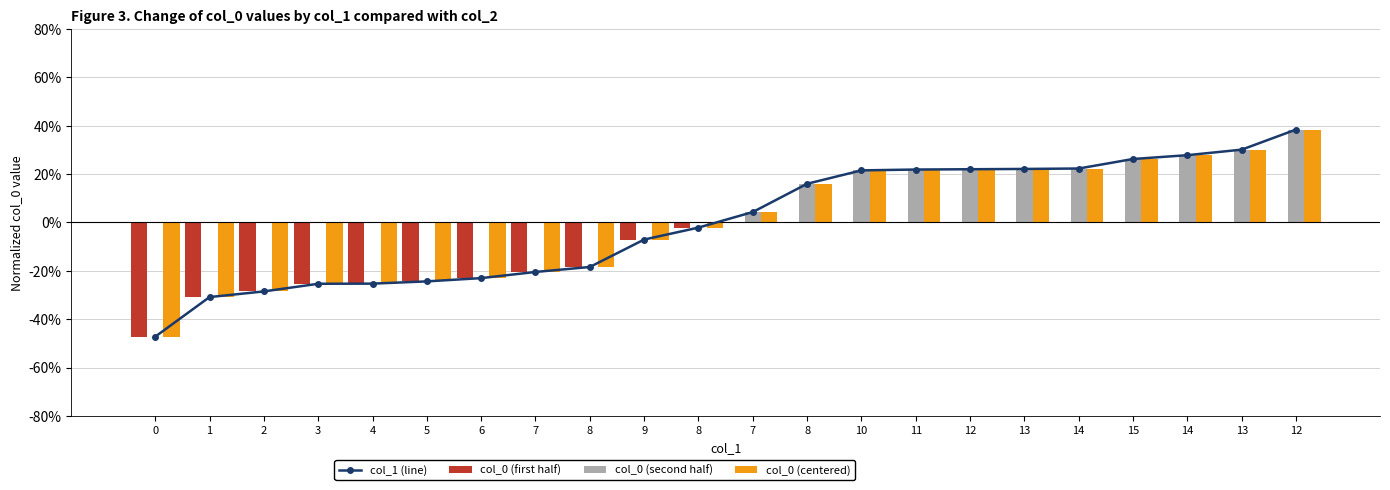

Rank the categories by col_1 (line) value from highest to lowest.

12, 13, 14, 15, 14, 13, 12, 11, 10, 8, 7, 8, 9, 8, 7, 6, 5, 4, 3, 2, 1, 0